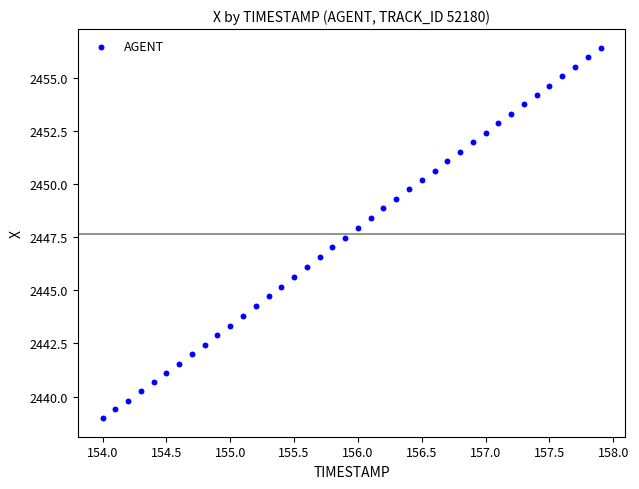

What is the range of X values (max minus min)?

3.9